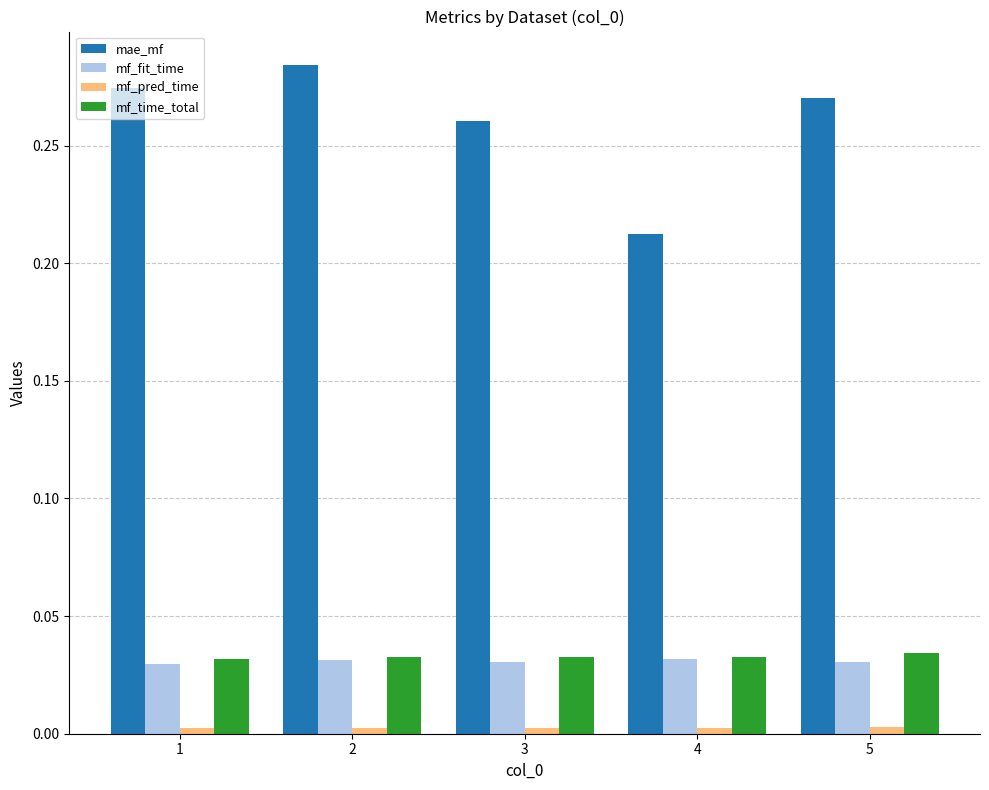

Does the chart contain any negative values?

No